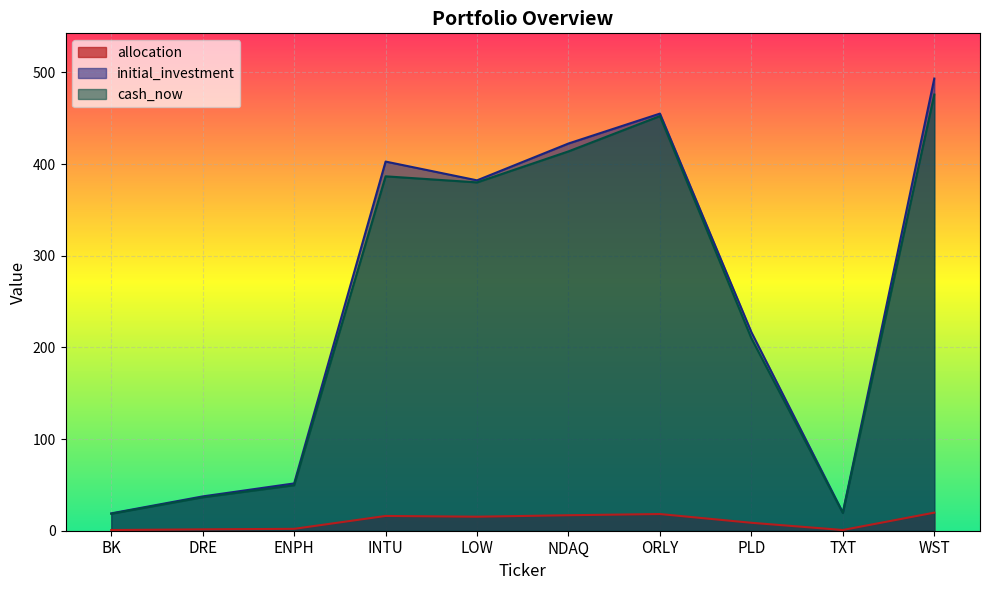

How many interior local peaks does the cash_now series have?

2